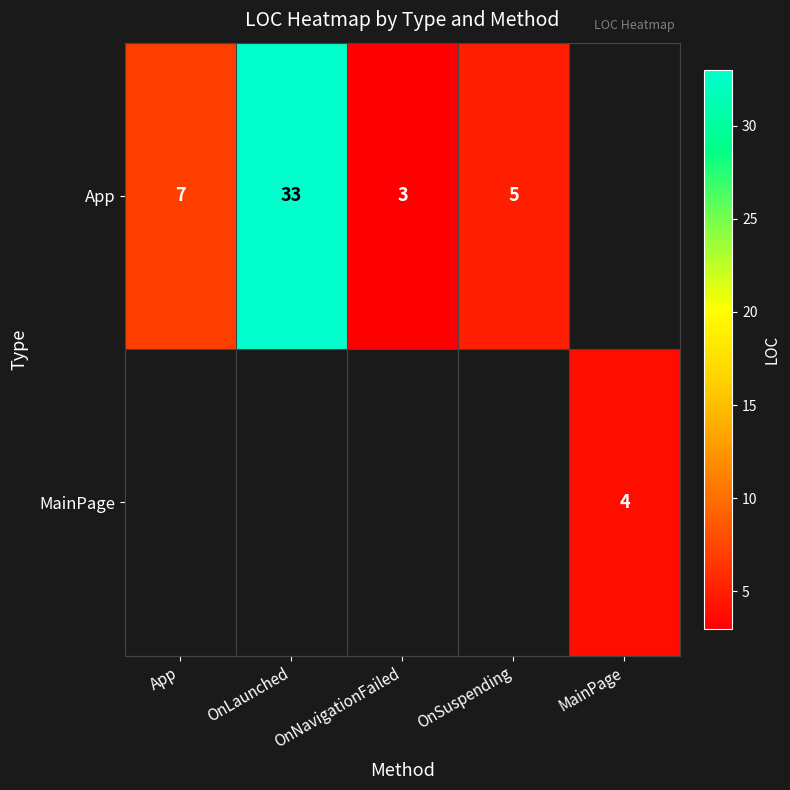

The value of App at OnNavigationFailed is 1. True or false?

False